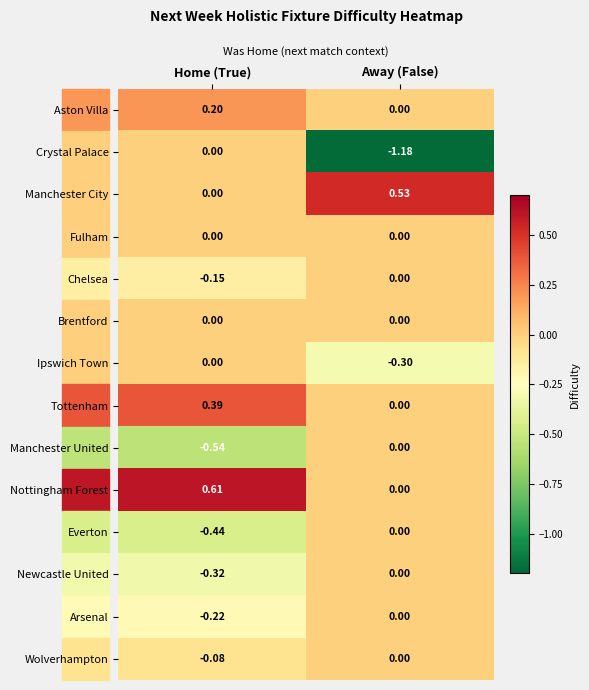

Which series changed the most between Home (True) and Away (False)?

Crystal Palace